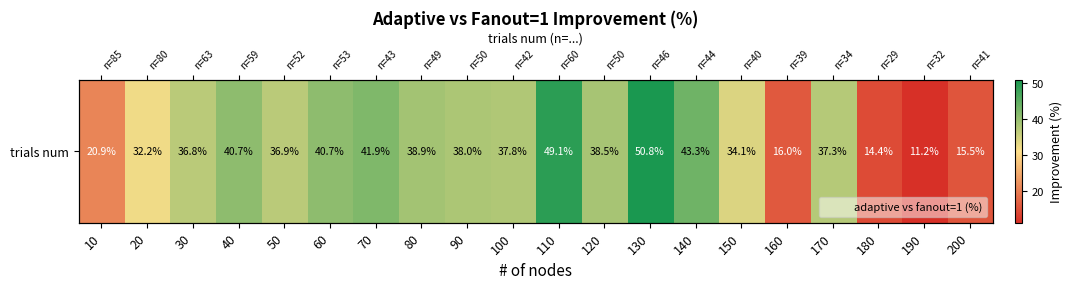

List the labels in order of value, largest first.

130, 110, 140, 70, 40, 60, 80, 120, 90, 100, 170, 50, 30, 150, 20, 10, 160, 200, 180, 190